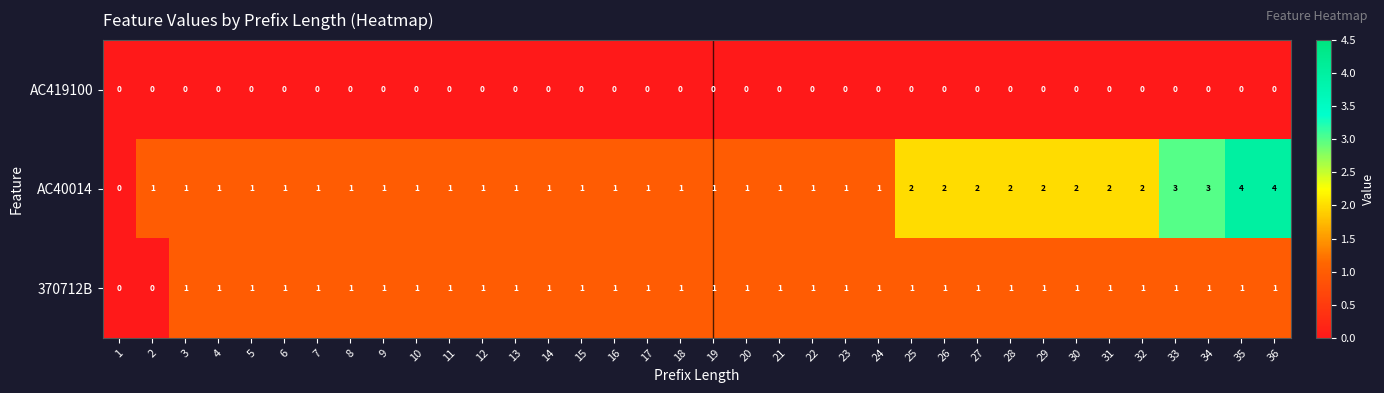

Which series has the largest total across all categories?

AC40014